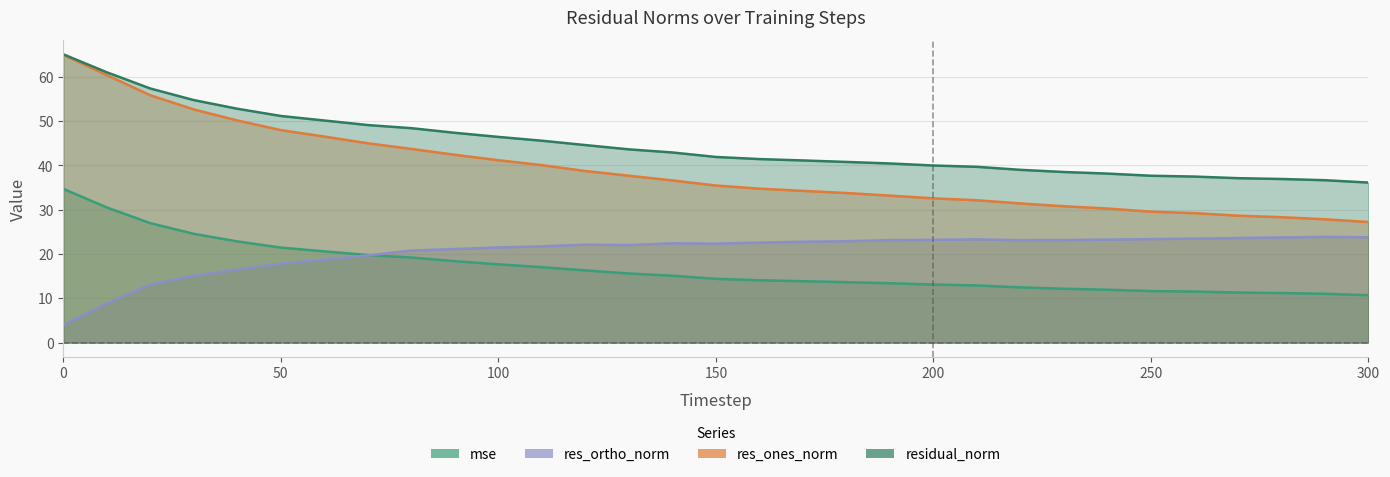

What is the difference between the maximum and second lowest values in the residual_norm series?

28.4